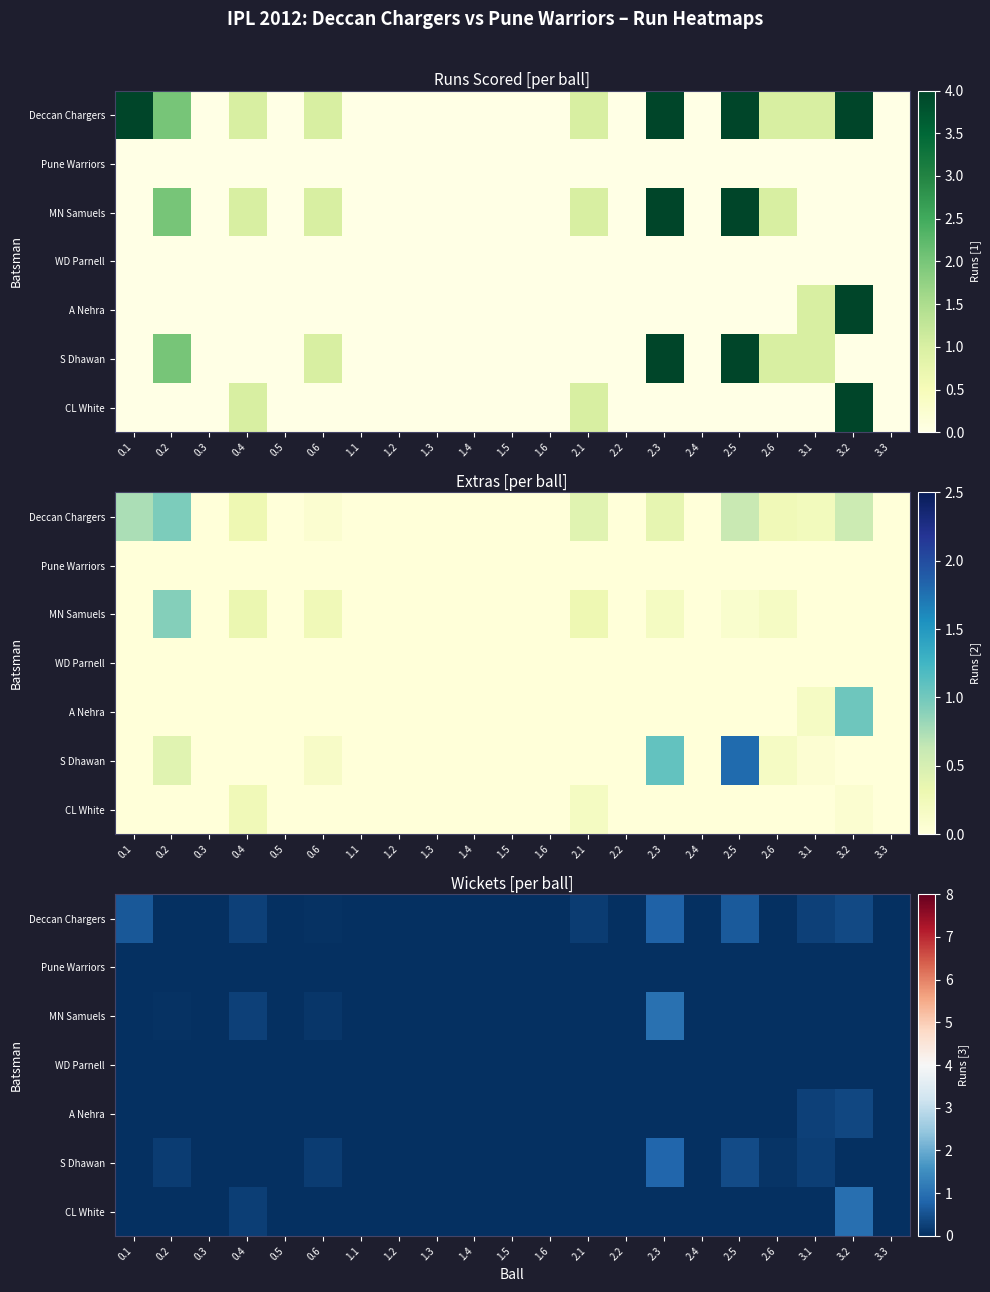

Is the value of Pune Warriors at 3.2 greater than the value of CL White at 0.5?

No